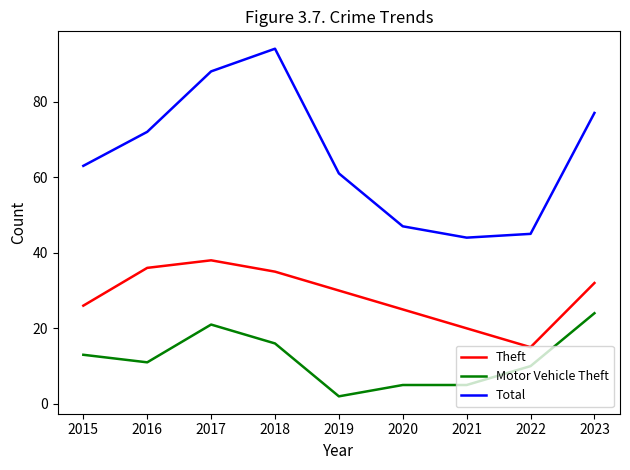

Is it true that Motor Vehicle Theft equals 10 at 2022?

True